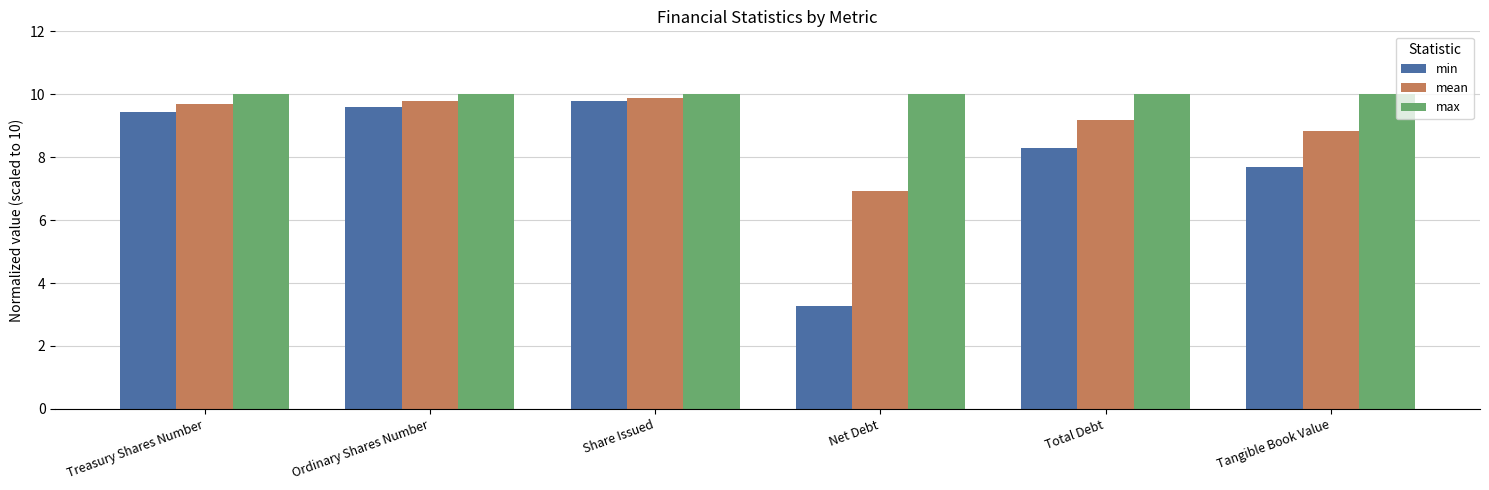

At Total Debt, list the series in order from smallest to largest.

min, mean, max